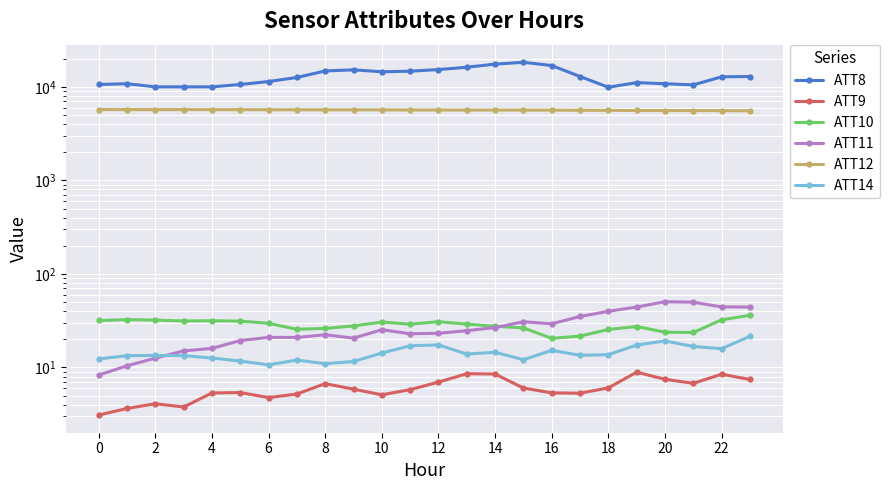

The value of ATT9 at 14 is 7.7. True or false?

False